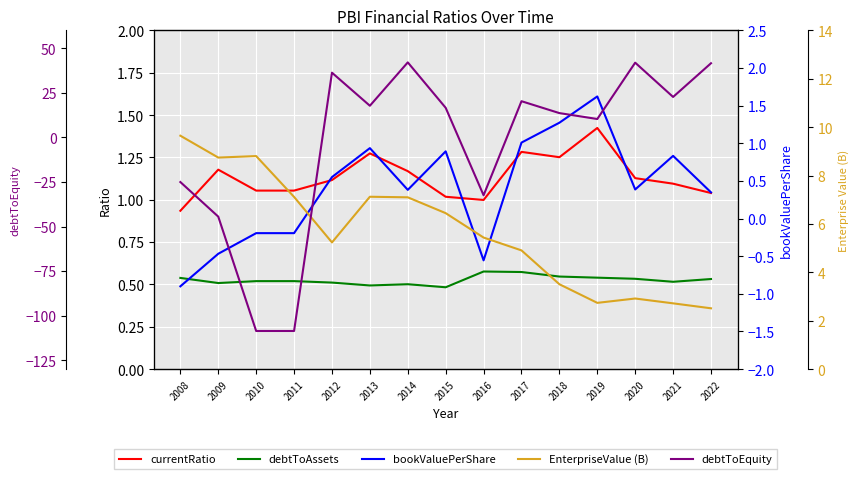

What is the smallest value displayed?

-108.6